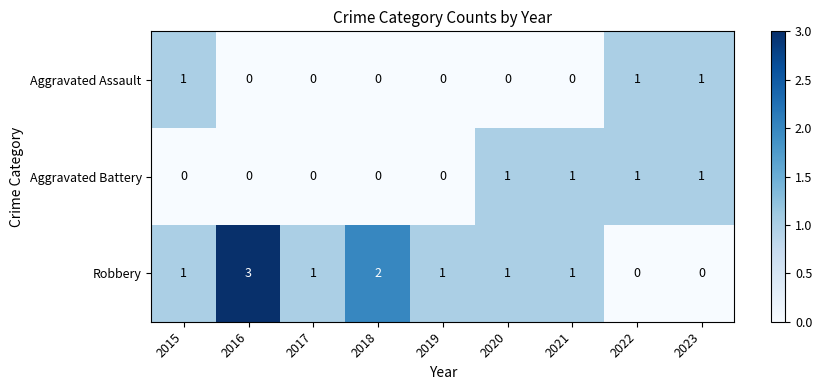

Which series has the largest total across all categories?

Robbery